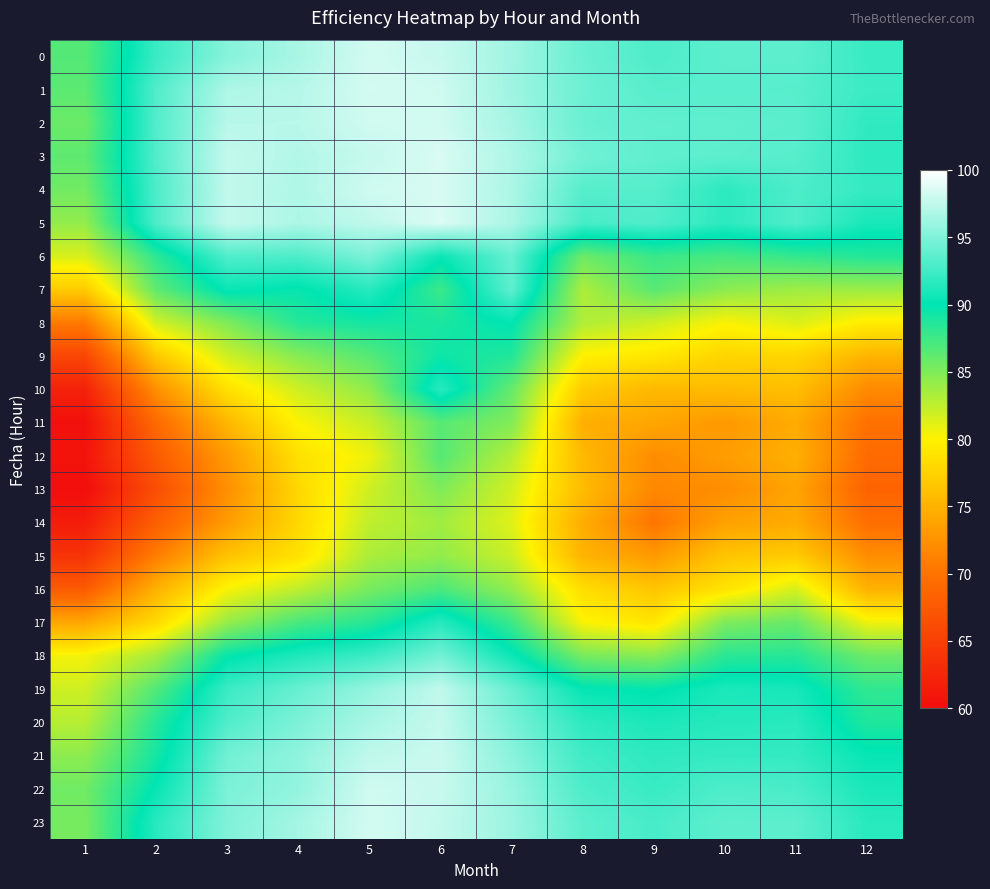

Reading left to right, transcribe all the data shown in this chart.

0: 1=86.7	2=92.3	3=95.2	4=96.6	5=98.2	6=97.8	7=96.2	8=94.1	9=93.0	10=93.6	11=93.7	12=92.2
1: 1=86.4	2=93.2	3=96.8	4=97.1	5=98.3	6=98.1	7=96.1	8=94.3	9=93.4	10=93.5	11=93.4	12=92.3
2: 1=85.8	2=93.2	3=97.2	4=97.2	5=98.1	6=98.2	7=96.5	8=94.1	9=93.8	10=93.7	11=93.6	12=91.9
3: 1=86.3	2=93.2	3=97.7	4=97.0	5=97.7	6=98.5	7=96.8	8=94.5	9=93.7	10=93.6	11=93.4	12=91.8
4: 1=85.5	2=93.0	3=97.6	4=96.9	5=98.1	6=98.4	7=96.7	8=93.4	9=93.4	10=91.7	11=93.0	12=92.1
5: 1=84.3	2=93.1	3=97.7	4=96.7	5=97.5	6=98.6	7=96.7	8=92.8	9=93.1	10=91.7	11=93.1	12=91.0
6: 1=81.5	2=88.3	3=93.1	4=93.0	5=94.8	6=90.4	7=94.0	8=85.8	9=87.7	10=87.2	11=87.9	12=88.6
7: 1=77.0	2=86.2	3=90.4	4=89.7	5=91.5	6=87.6	7=93.7	8=83.2	9=86.5	10=84.5	11=83.7	12=83.9
8: 1=70.6	2=81.8	3=85.0	4=88.6	5=89.2	6=89.0	7=90.1	8=83.1	9=81.9	10=80.2	11=81.4	12=79.5
9: 1=65.7	2=76.8	3=81.9	4=84.7	5=86.6	6=89.5	7=88.7	8=79.8	9=79.2	10=77.8	11=77.8	12=75.2
10: 1=62.1	2=72.3	3=78.7	4=81.9	5=84.3	6=91.6	7=86.0	8=77.0	9=75.5	10=75.8	11=76.0	12=71.9
11: 1=60.5	2=69.2	3=75.4	4=80.1	5=82.2	6=86.5	7=84.9	8=74.8	9=74.1	10=73.1	11=74.5	12=69.8
12: 1=60.8	2=67.7	3=73.2	4=78.7	5=80.7	6=86.7	7=82.9	8=75.6	9=72.1	10=73.4	11=74.9	12=69.3
13: 1=60.2	2=66.4	3=72.3	4=78.0	5=81.9	6=85.0	7=81.8	8=75.8	9=71.7	10=72.2	11=73.9	12=68.5
14: 1=61.6	2=68.2	3=73.3	4=78.0	5=82.5	6=83.7	7=81.3	8=74.6	9=70.2	10=73.8	11=74.5	12=69.7
15: 1=63.9	2=70.9	3=76.4	4=78.8	5=83.3	6=84.3	7=82.1	8=75.2	9=73.1	10=76.5	11=77.0	12=72.1
16: 1=67.7	2=75.0	3=80.3	4=82.6	5=85.3	6=87.0	7=84.2	8=78.4	9=76.5	10=78.9	11=81.6	12=75.0
17: 1=74.1	2=78.2	3=84.1	4=87.2	5=88.5	6=91.5	7=87.7	8=80.2	9=79.0	10=85.1	11=85.9	12=80.7
18: 1=80.5	2=83.6	3=89.7	4=91.2	5=92.3	6=94.5	7=90.5	8=85.3	9=84.6	10=88.3	11=88.5	12=85.7
19: 1=81.9	2=86.8	3=92.3	4=94.0	5=95.8	6=97.5	7=94.1	8=90.2	9=89.8	10=91.0	11=90.9	12=88.1
20: 1=82.9	2=88.6	3=93.1	4=94.9	5=96.6	6=97.7	7=94.7	8=91.8	9=91.1	10=91.5	11=91.6	12=88.8
21: 1=84.5	2=89.2	3=94.5	4=95.6	5=97.5	6=97.9	7=95.4	8=92.5	9=91.8	10=92.1	11=92.0	12=90.3
22: 1=85.6	2=90.2	3=94.8	4=95.7	5=98.1	6=97.8	7=95.9	8=93.0	9=92.2	10=93.1	11=92.9	12=91.0
23: 1=85.3	2=91.6	3=95.0	4=96.4	5=98.3	6=97.6	7=96.1	8=93.6	9=92.8	10=93.7	11=93.6	12=91.6